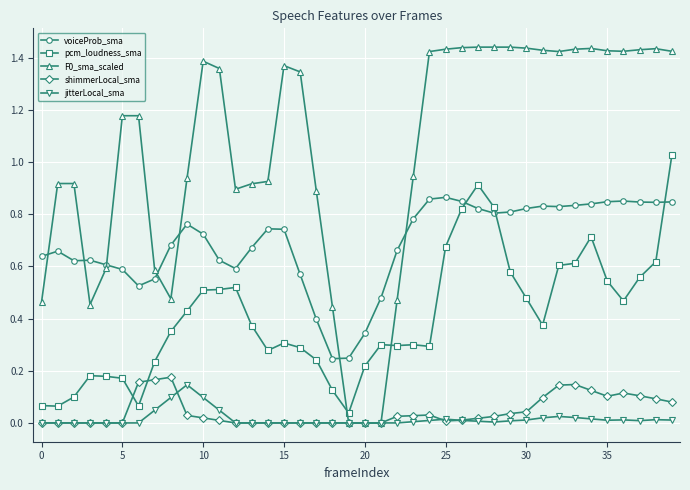

At how many categories does at least one series exceed 1?

22